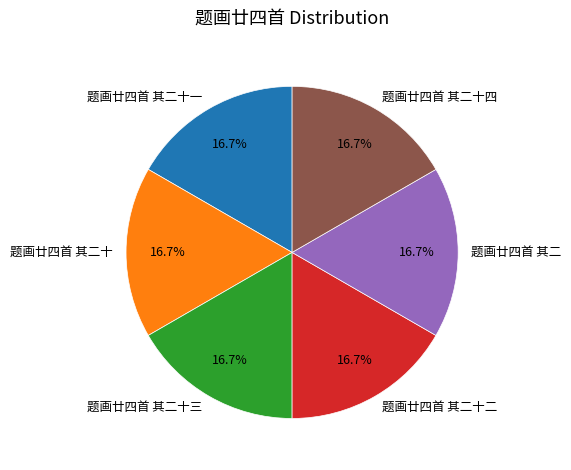

True or false: 题画廿四首 其二十三 accounts for 17% of the total.

True